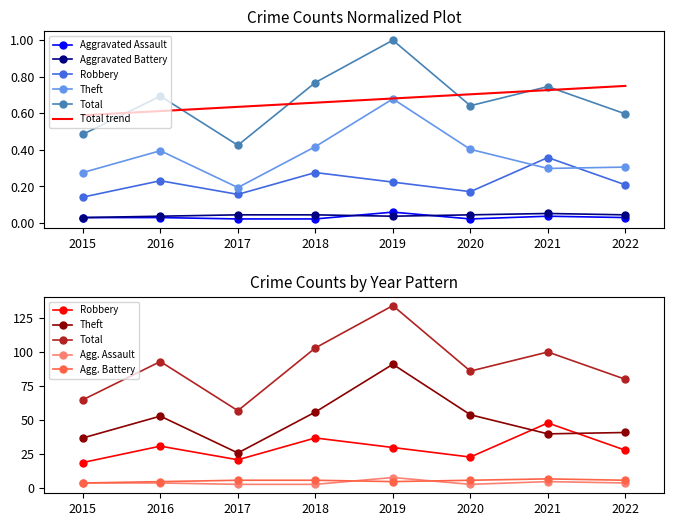

How many distinct data groups are displayed?

5